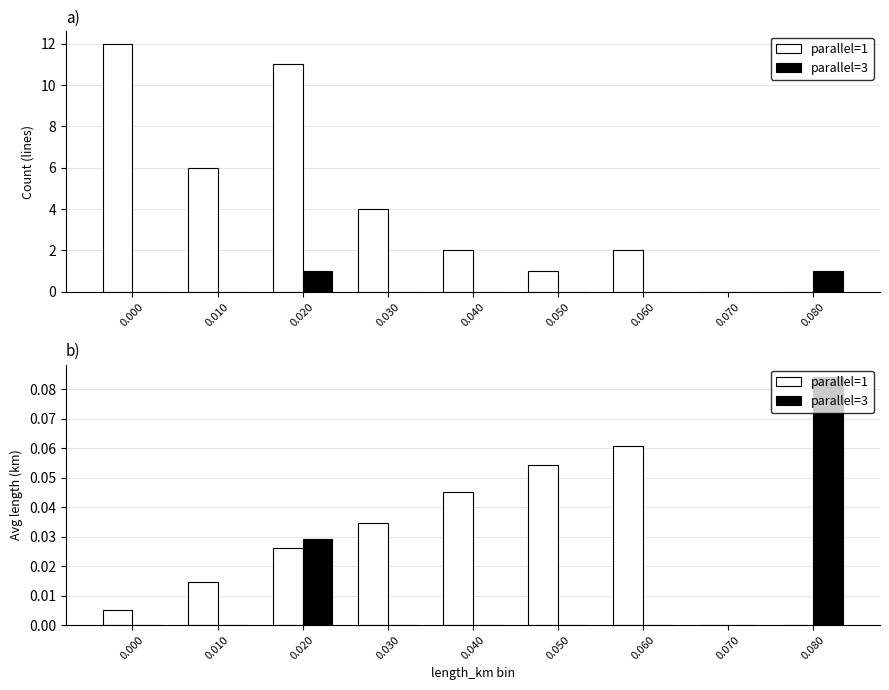

Reading left to right, list all the values displayed in this chart.

parallel=1: 0.000=0.0	0.010=0.0	0.020=0.0	0.030=0.0	0.040=0.0	0.050=0.1	0.060=0.1	0.070=0.0	0.080=0.0
parallel=3: 0.000=0.0	0.010=0.0	0.020=0.0	0.030=0.0	0.040=0.0	0.050=0.0	0.060=0.0	0.070=0.0	0.080=0.1